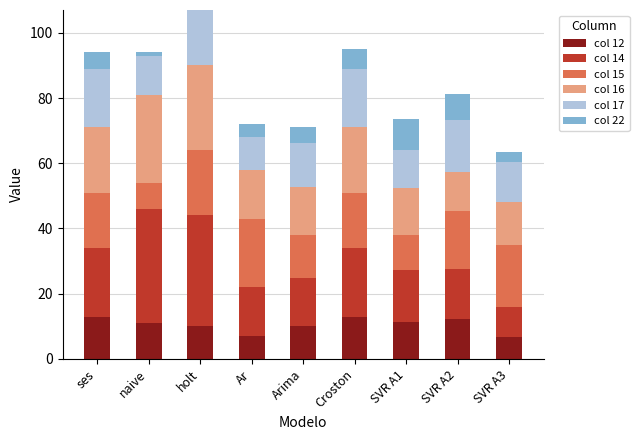

What is the total value across all series at SVR A2?

81.3